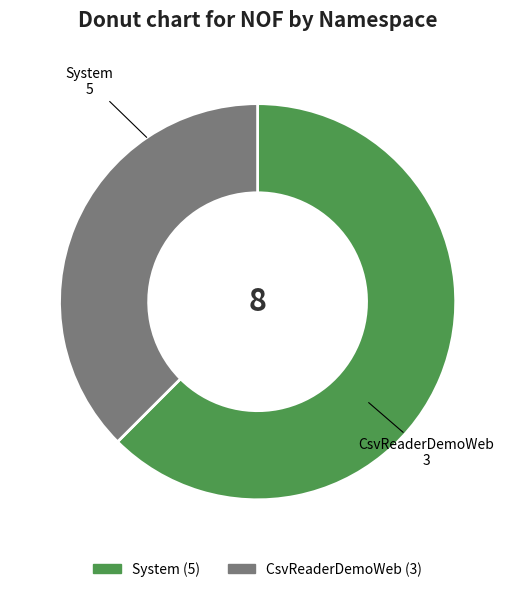

Approximately how many times larger is the value at CsvReaderDemoWeb compared to System?

0.6